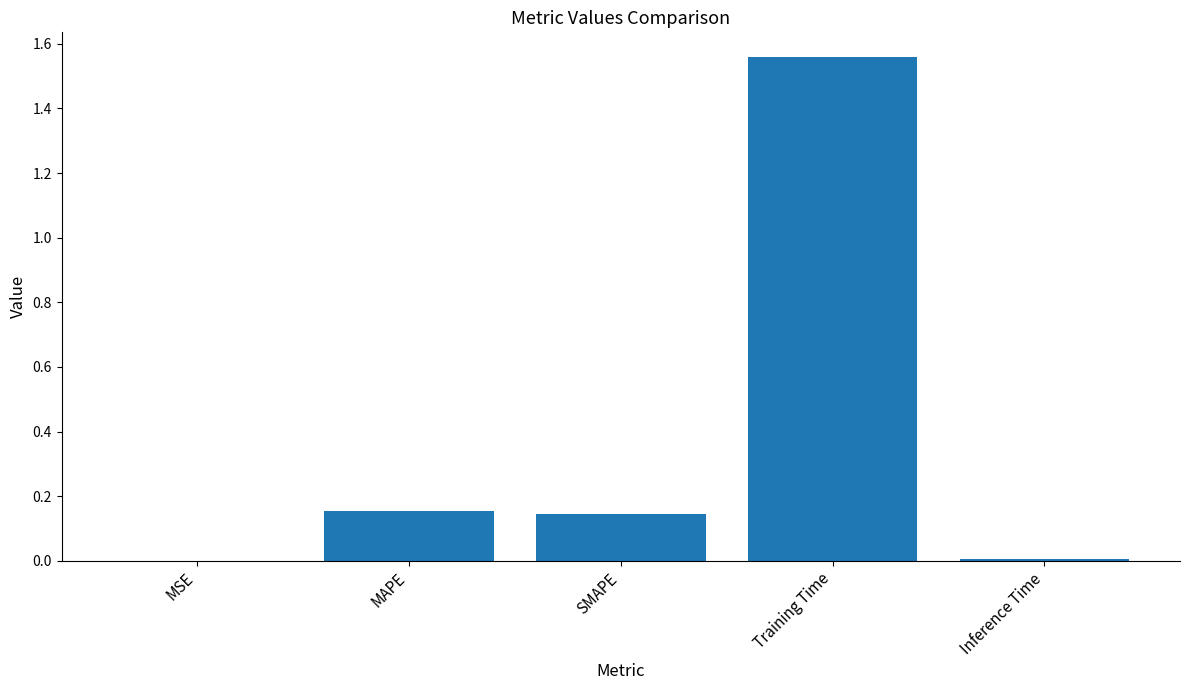

Count the number of categories in the chart.

5